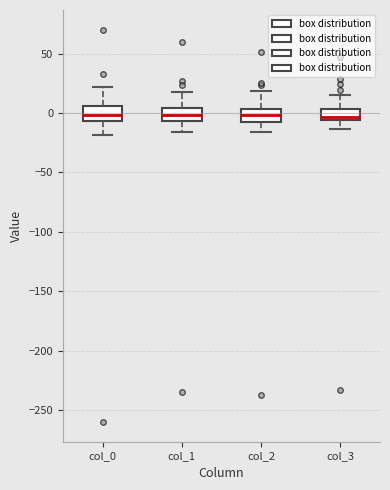

Reading left to right, transcribe this box plot: for each box, give where its median line is, the range the box spans, and where its two whiskers end, as read against the y-axis. The values are not printed on the chart, so give them approximately, as read against the axis.

col_0: median 0, box -5 to 5, whiskers -20 to 20
col_1: median 0, box -5 to 5, whiskers -15 to 20
col_2: median 0, box -10 to 5, whiskers -15 to 20
col_3: median -5 (just above the box's lower edge), box -5 to 5, whiskers -15 to 15